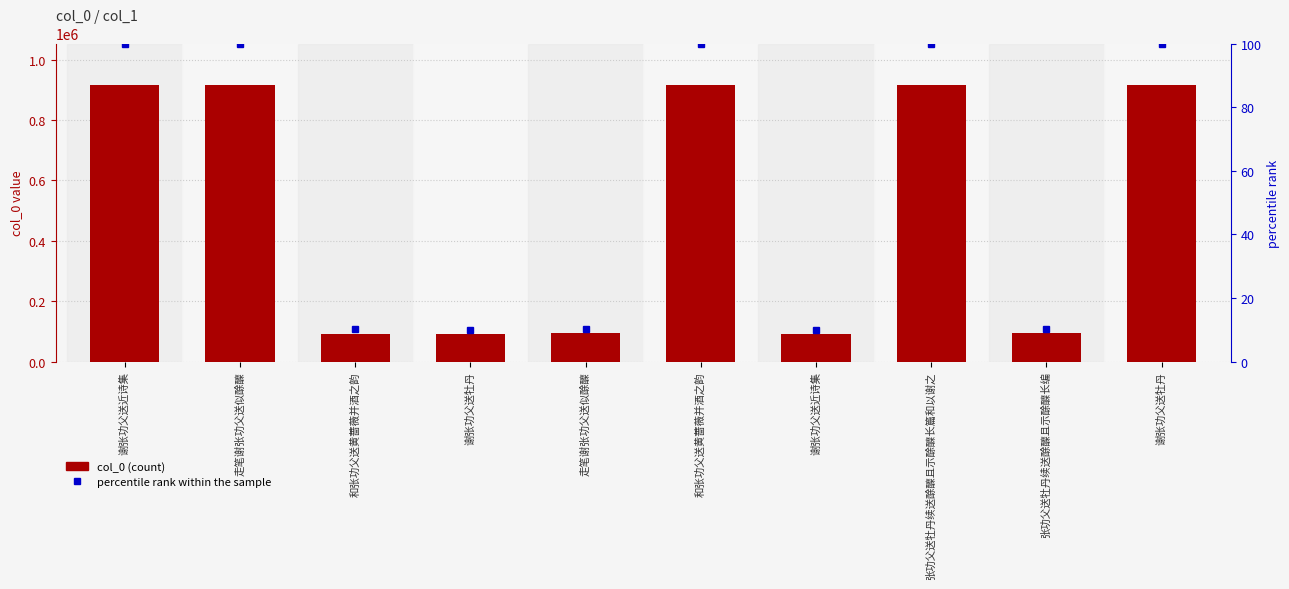

Count the number of data series in this chart.

2